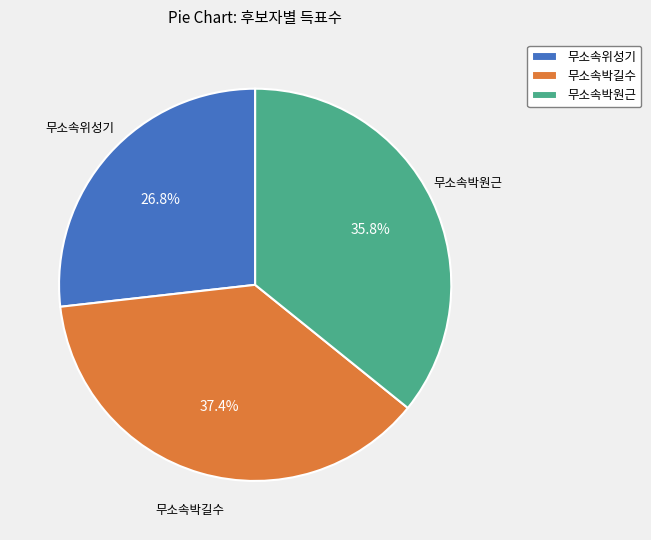

Rank the categories by value from highest to lowest.

무소속박길수, 무소속박원근, 무소속위성기